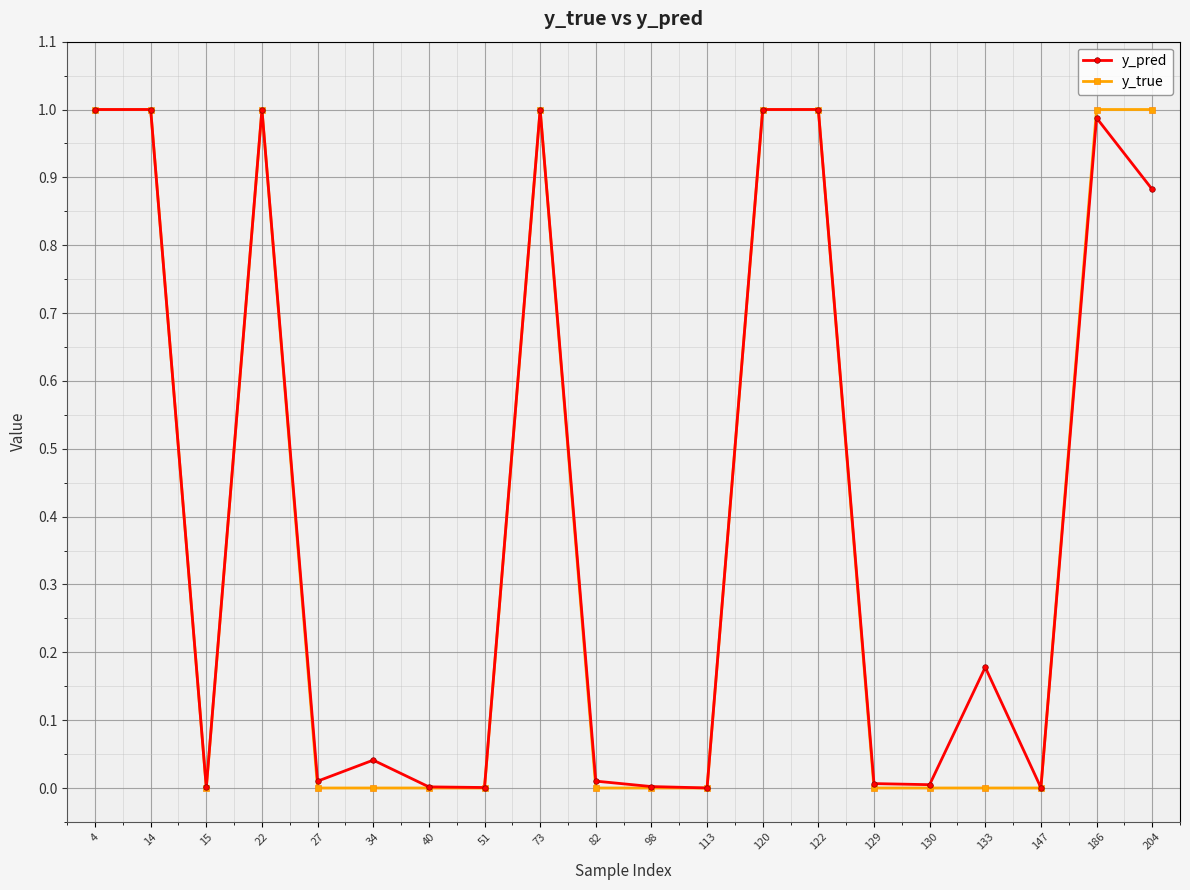

Is it true that y_true equals -0.4 at 133?

False